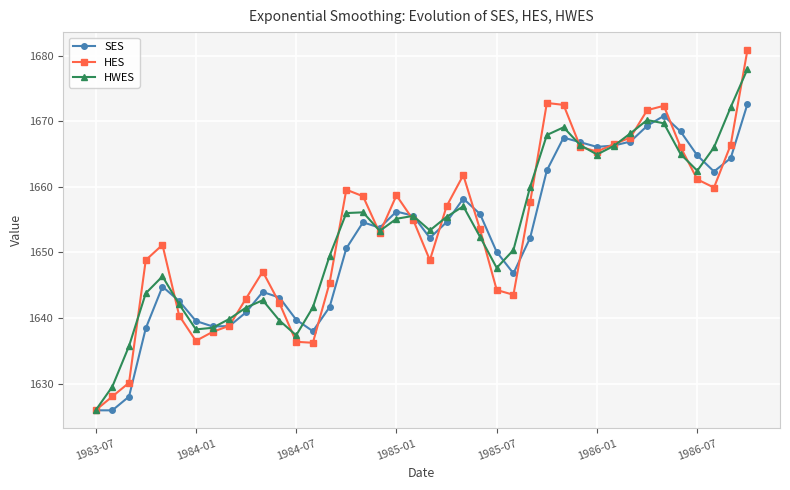

What is the minimum value for HWES?

1626.0